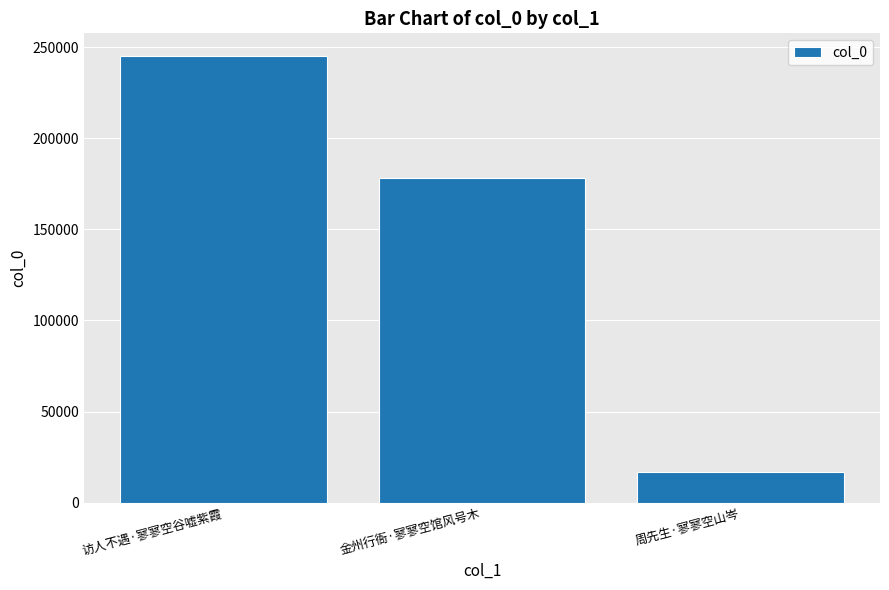

What is the label of the 1st bar from the right?

周先生·寥寥空山岑